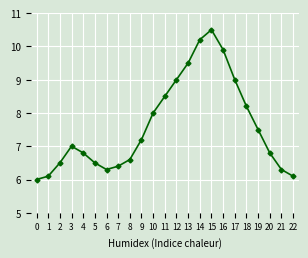

What is the maximum value shown in the chart?

10.5